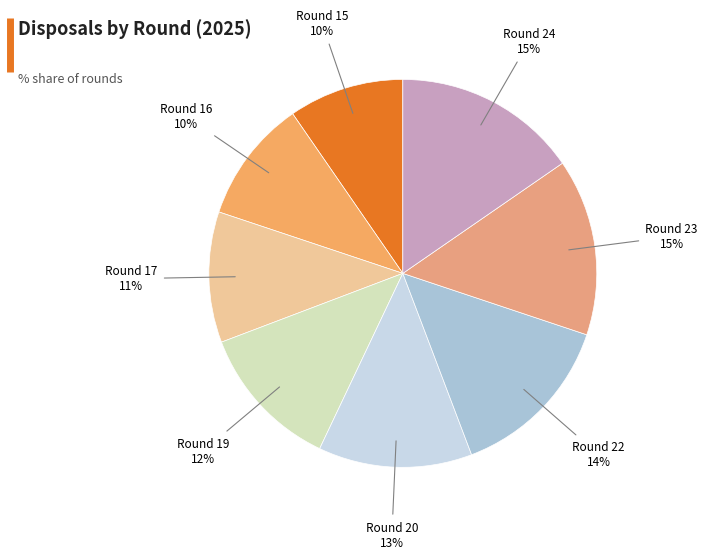

Is it true that Round 15 is 10% of the pie?

True